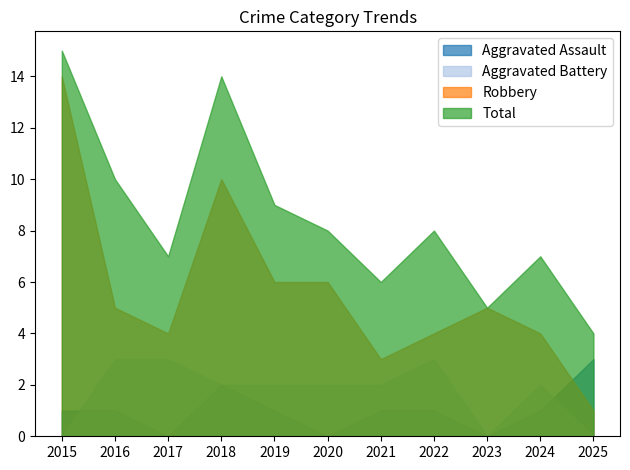

Which category has the highest value in the Robbery series?

2015